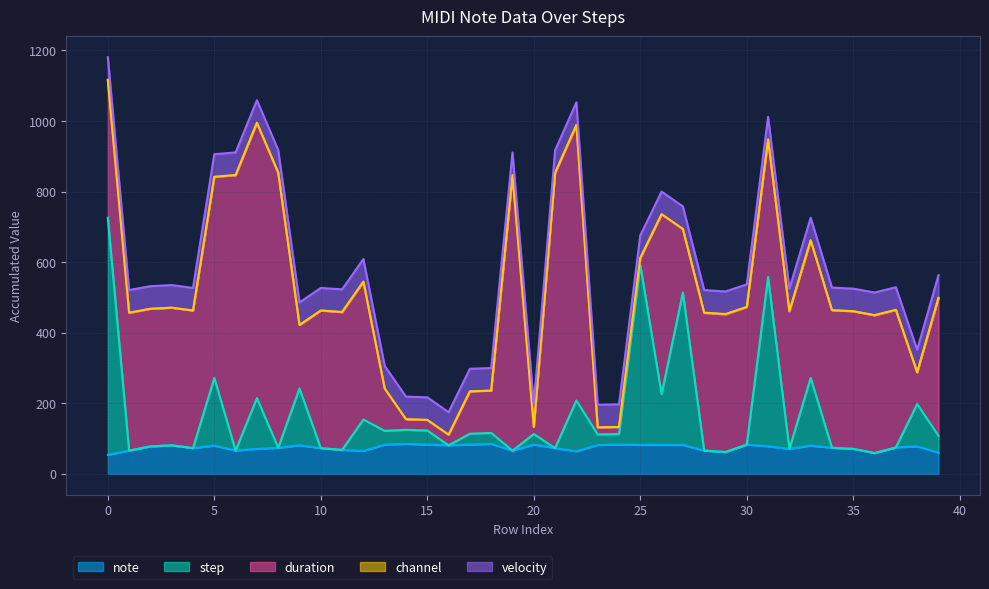

List the series in order of their peak value, lowest first.

channel, velocity, note, step, duration